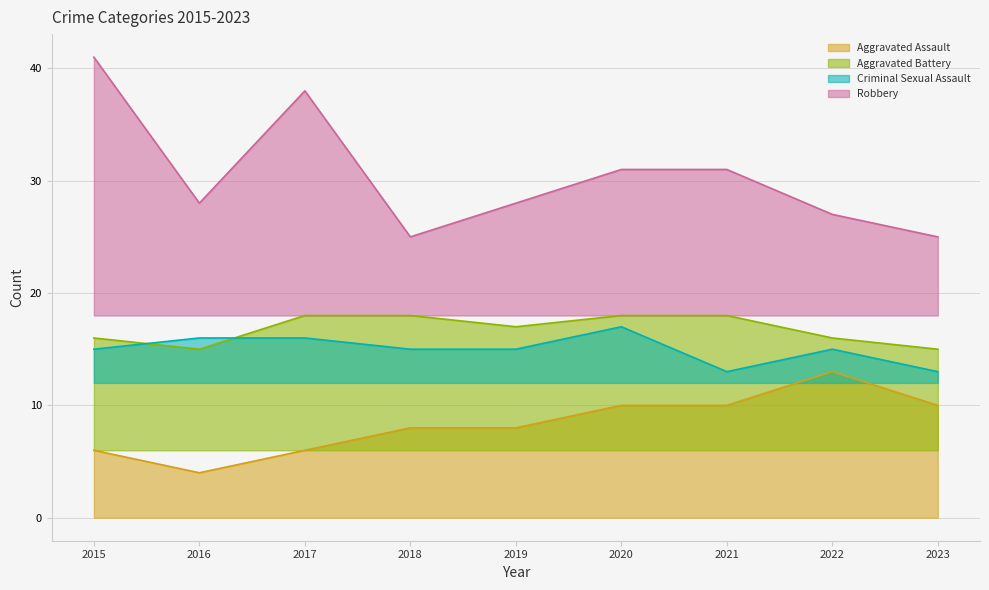

True or false: Robbery has more than 0 interior local peaks.

True